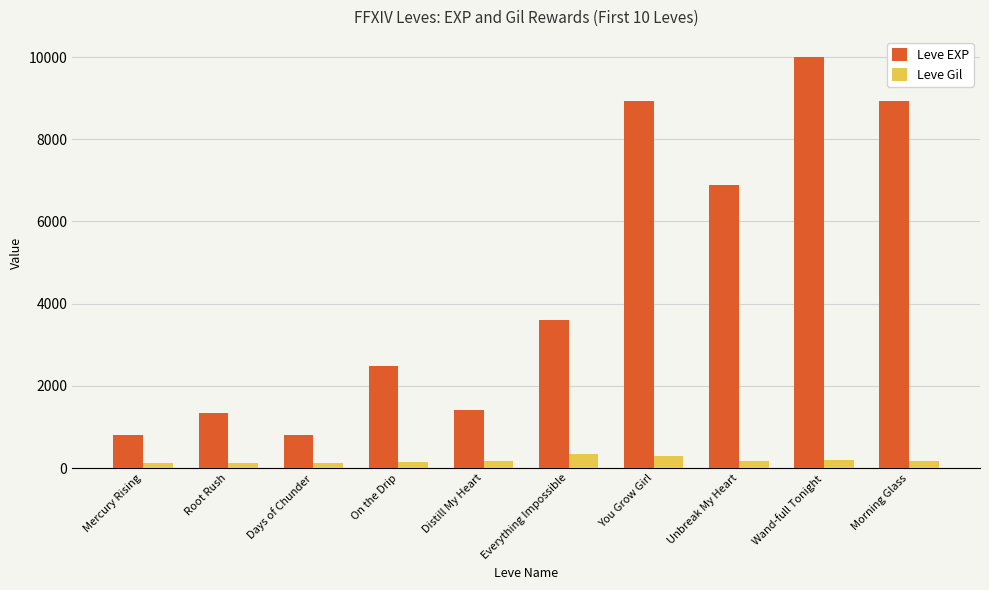

What is the average value of the Leve EXP series?

4517